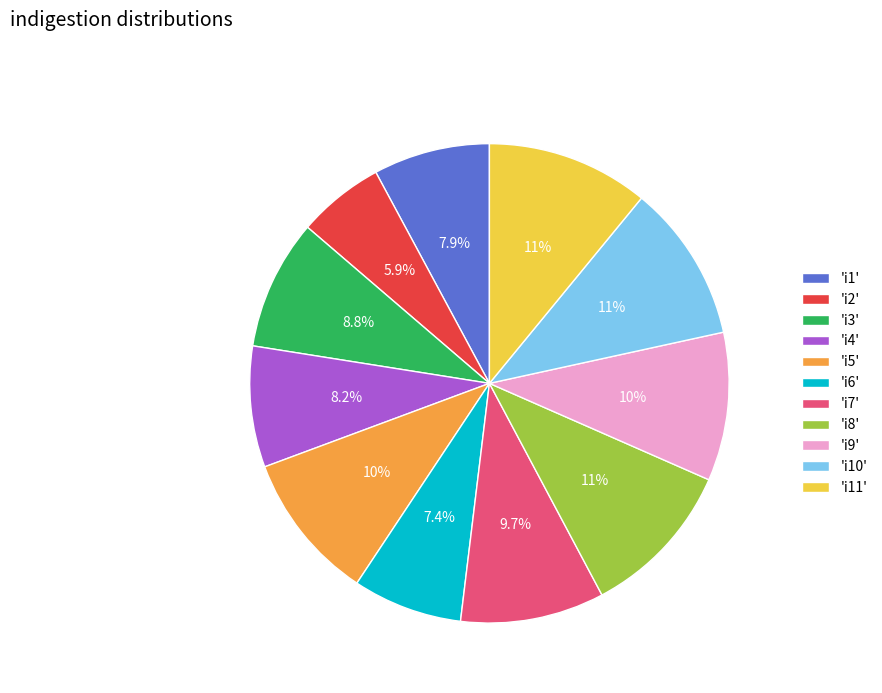

What portion of the pie excludes 'i3'?

91.2%